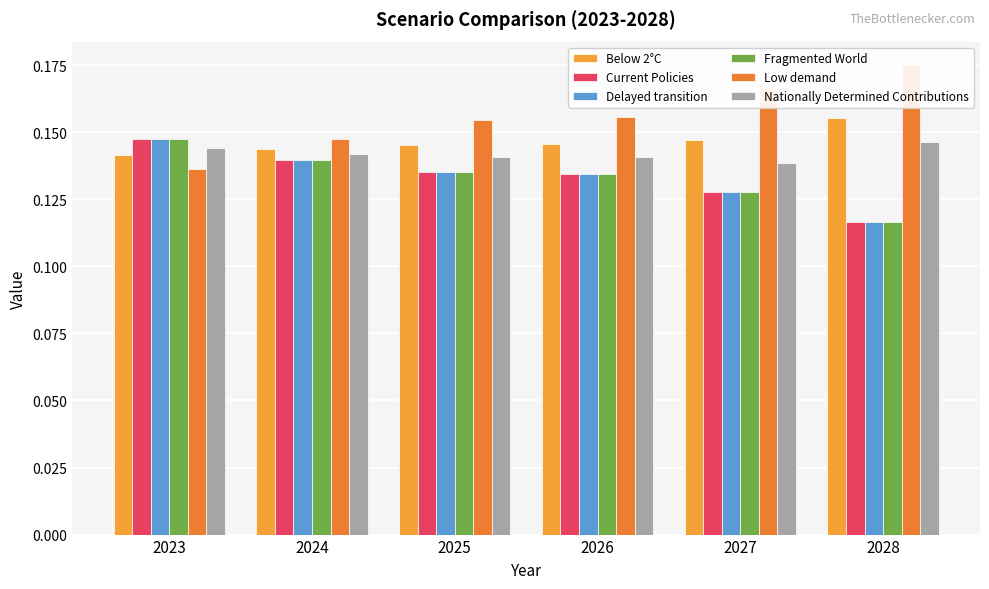

What value does the Nationally Determined Contributions series have at 2028?

0.1